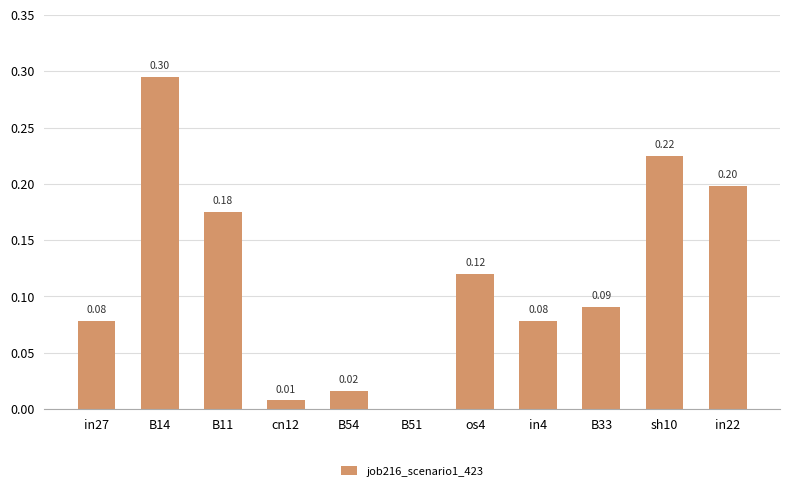

What is the change in value from in27 to in22?

+0.1